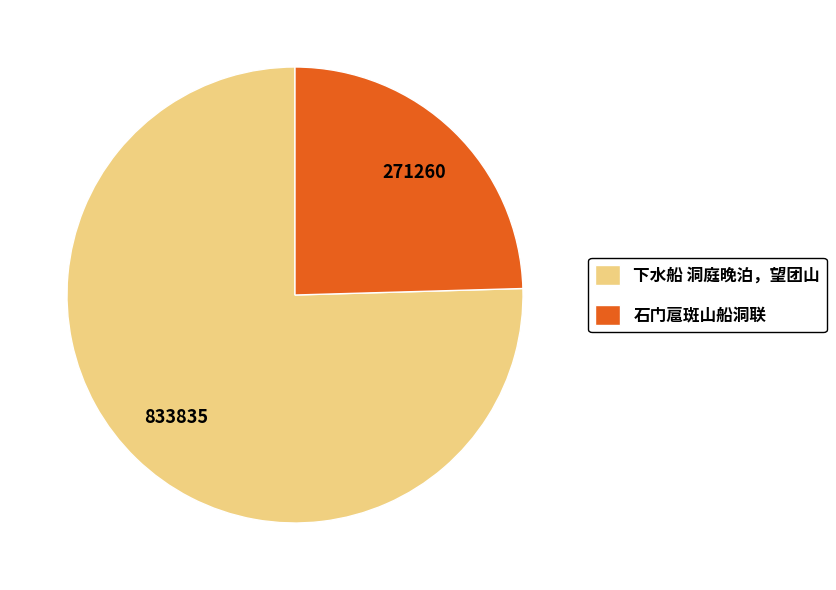

True or false: 石门扈斑山船洞联 accounts for 19% of the total.

False